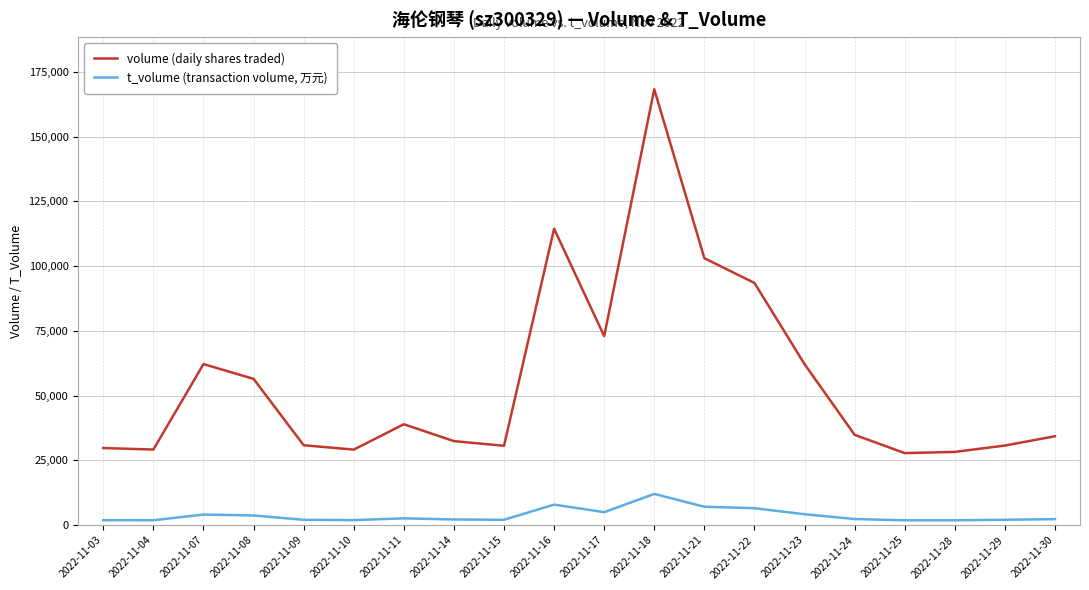

Which series has the widest spread of values?

volume (daily shares traded)